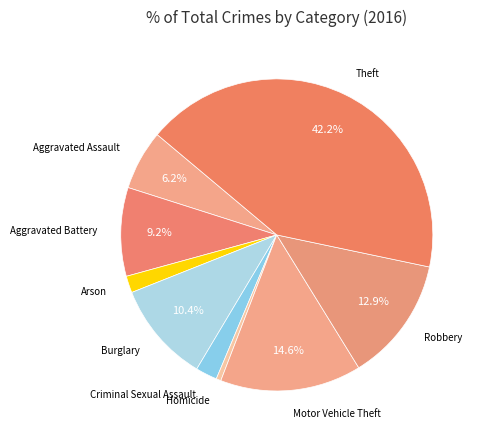

To the nearest percent, what is the average slice percentage?

11%